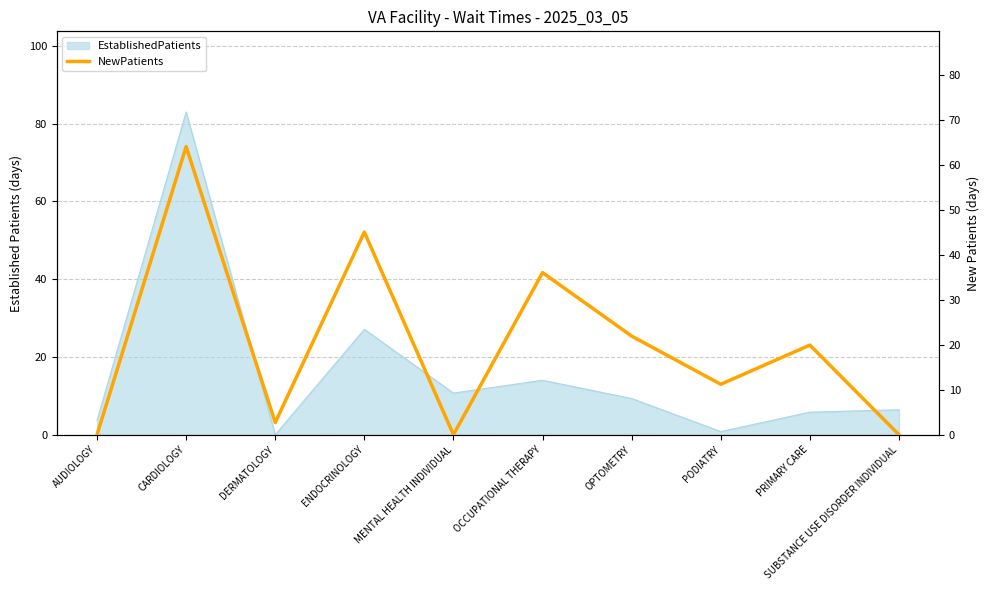

Does the chart have visible grid lines?

Yes